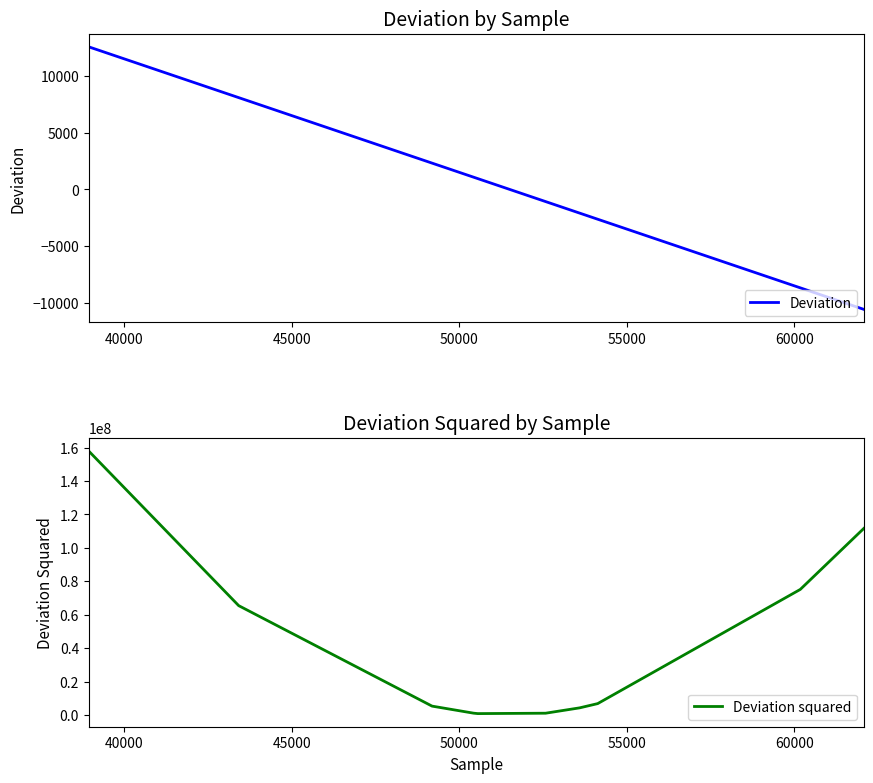

True or false: Deviation and Deviation squared cross at least once.

False